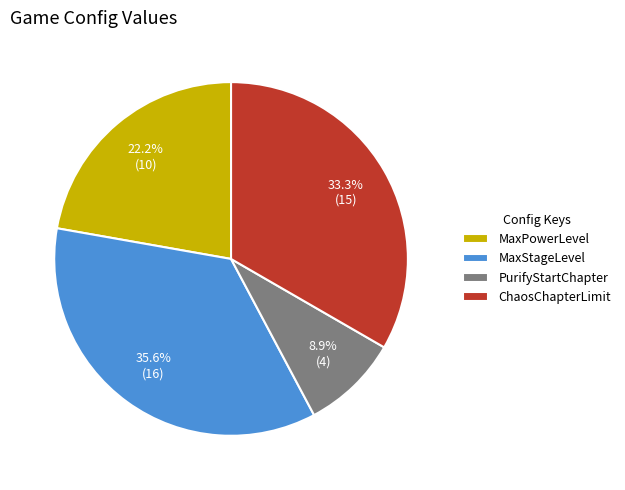

Is there any slice that represents more than half of the pie?

No